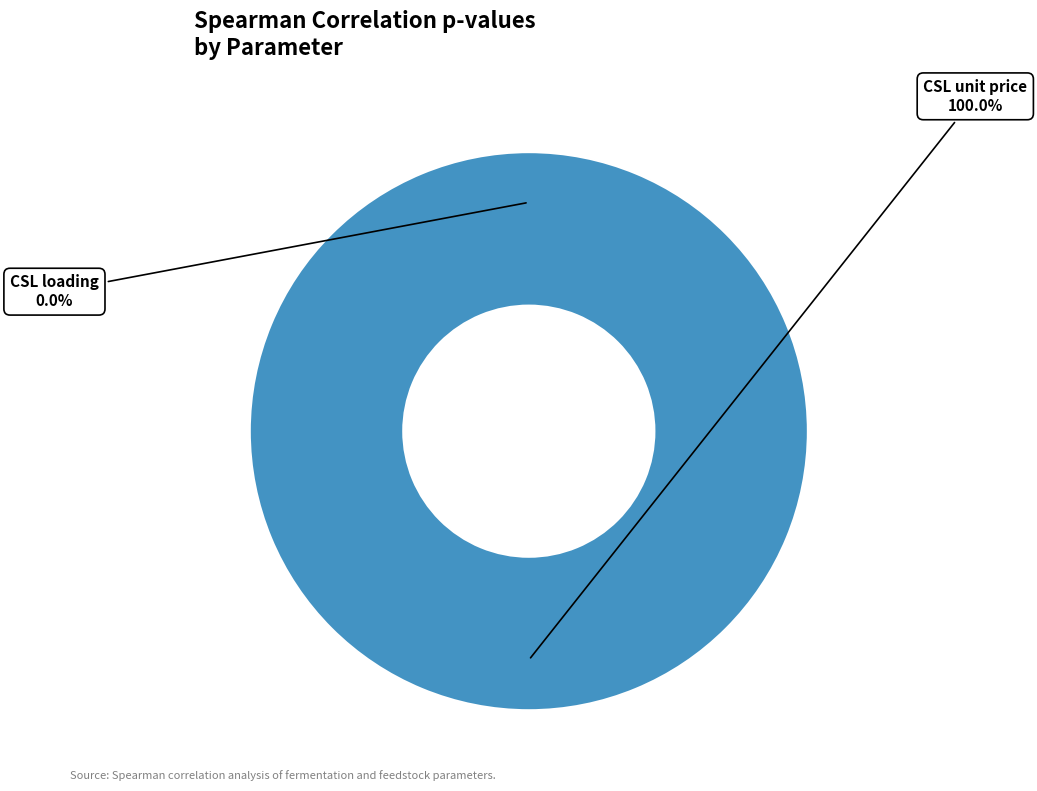

Count the number of slices in the pie.

6